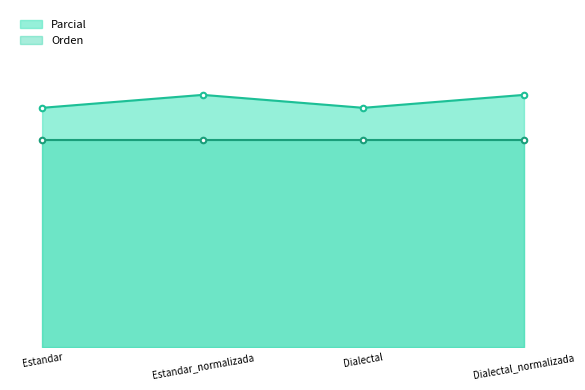

Where is the data nearest to the value 47?

Estandar